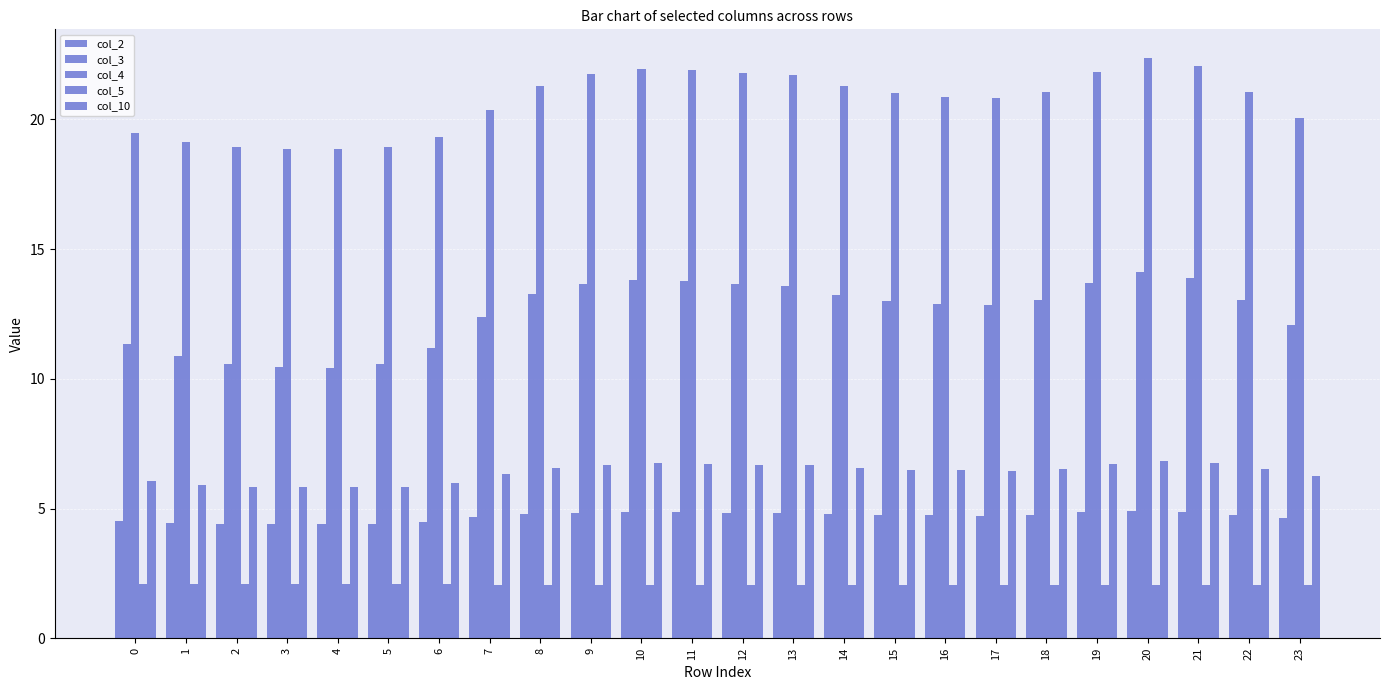

What is the smallest value displayed?

2.0